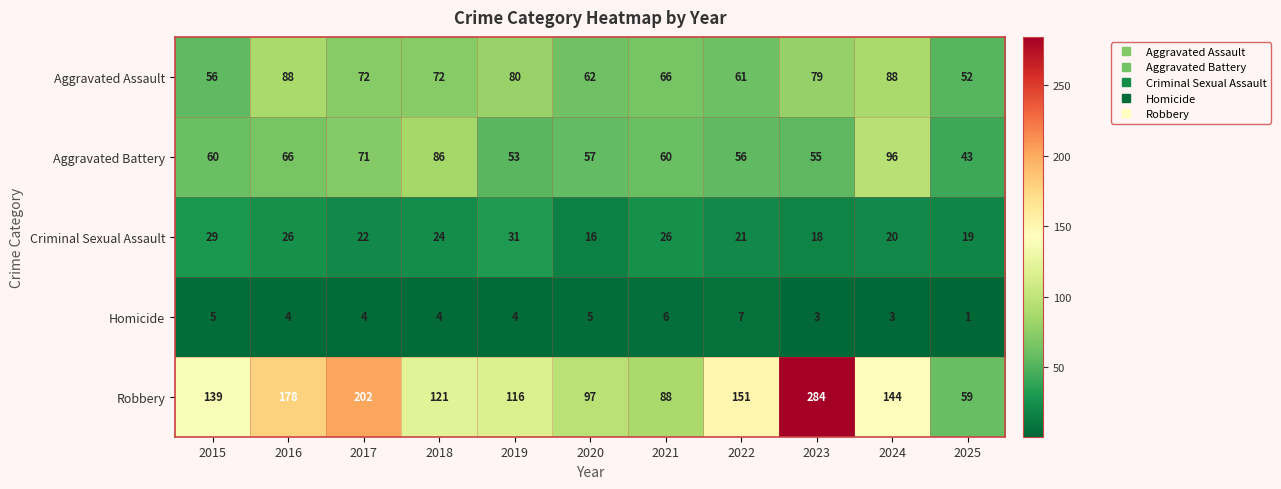

What is the maximum value shown in the chart?

284